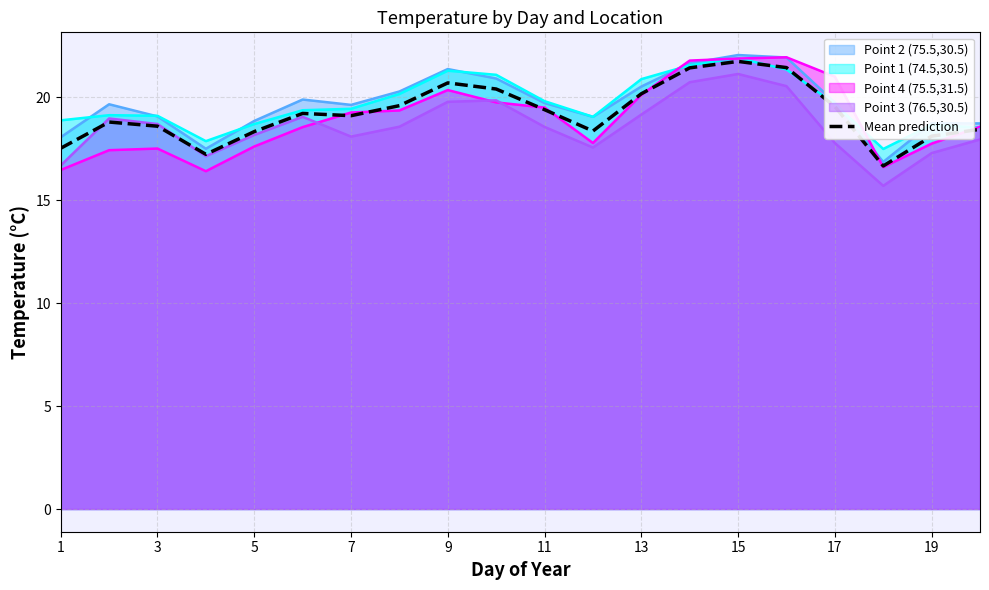

How many points are lower than both their immediate neighbors (excluding endpoints)?

4